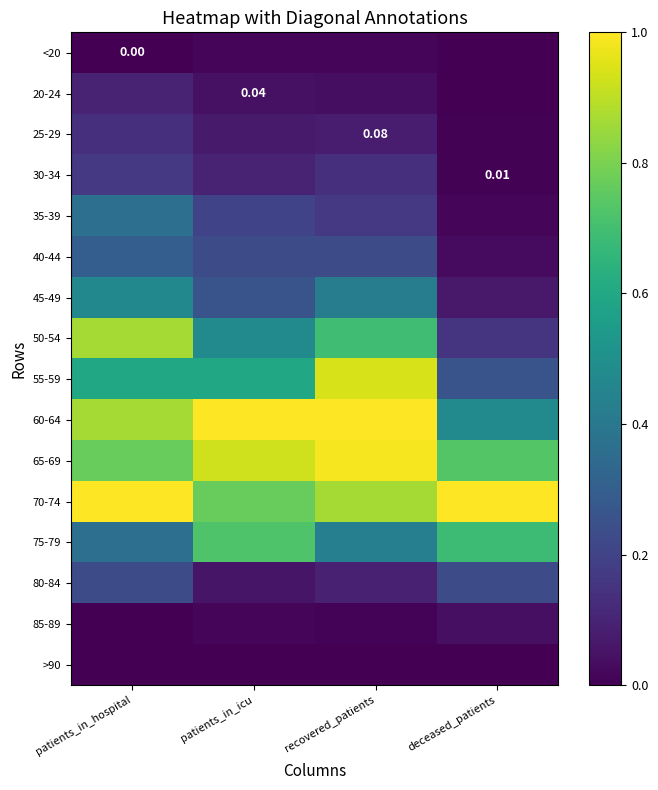

True or false: 45-49 has a value of 0.5 at patients_in_hospital.

True